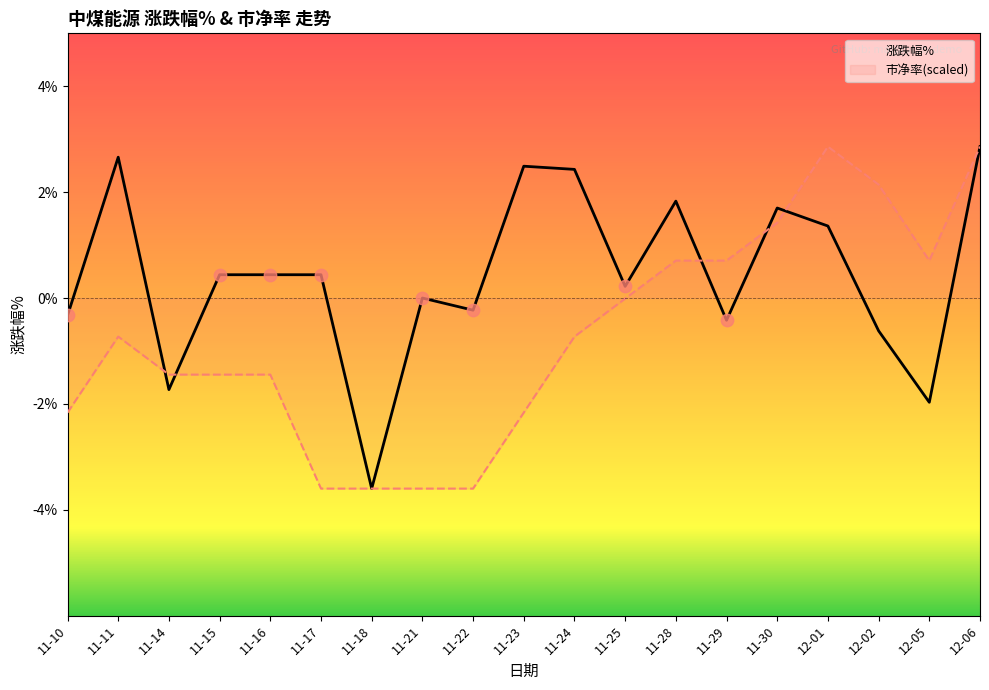

Which series contains the lowest Y value?

涨跌幅%